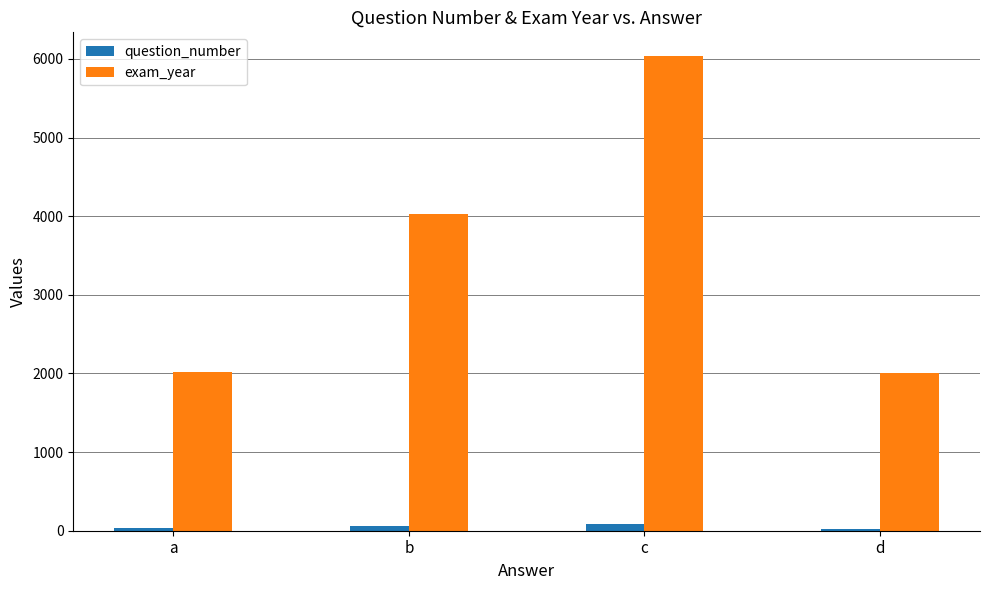

The value of exam_year at a is 2013. True or false?

True